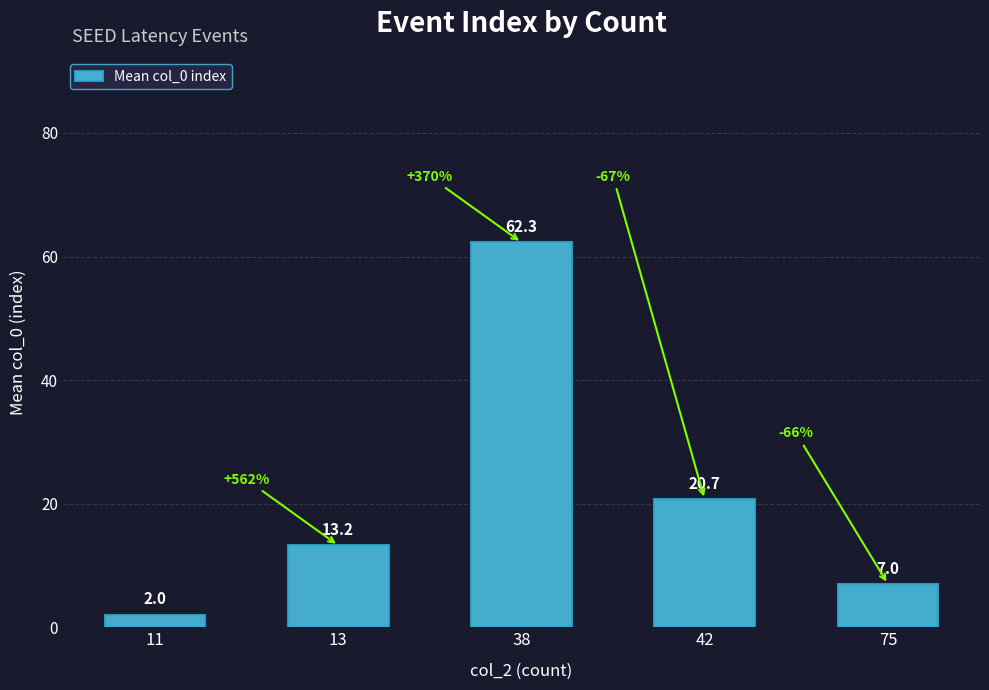

What is the ratio of the value at 13 to the value at 38?

0.2